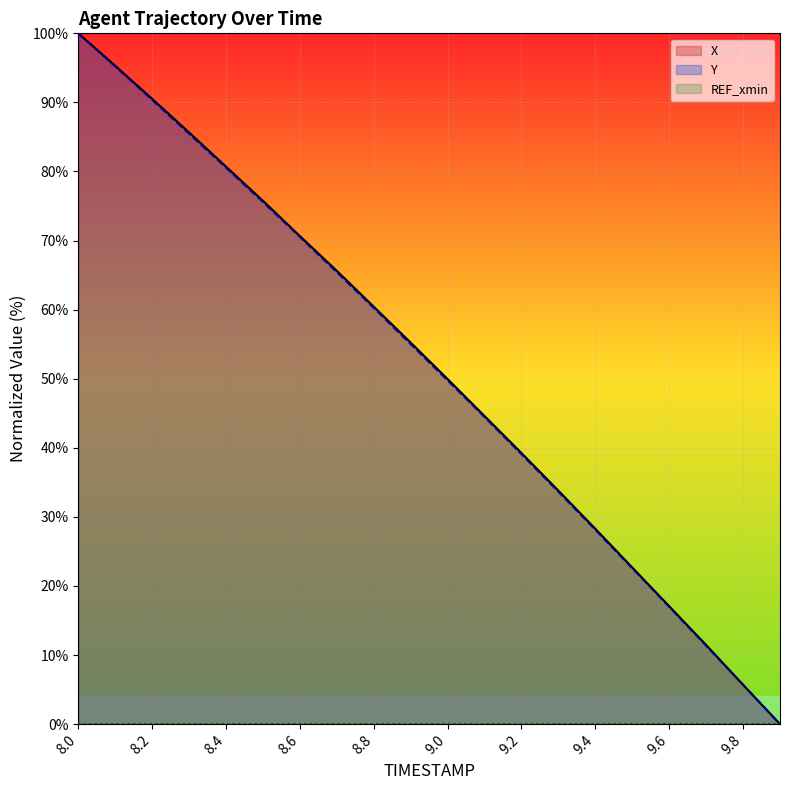

At which label does Y (line) first exceed 55?

8.0